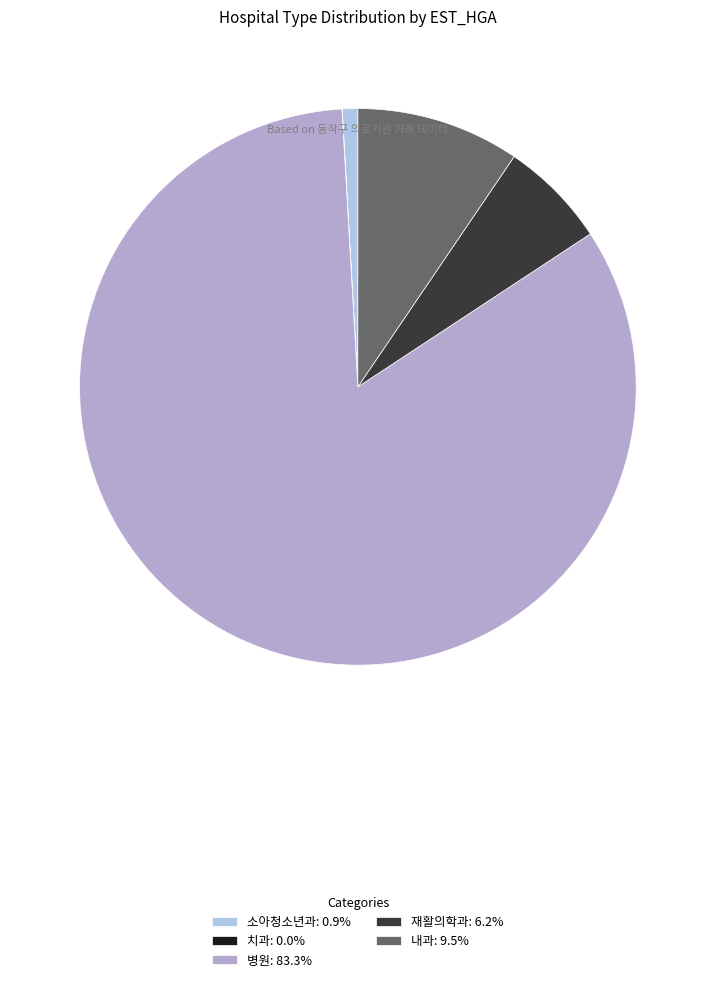

Which category has the smallest portion of the pie?

치과